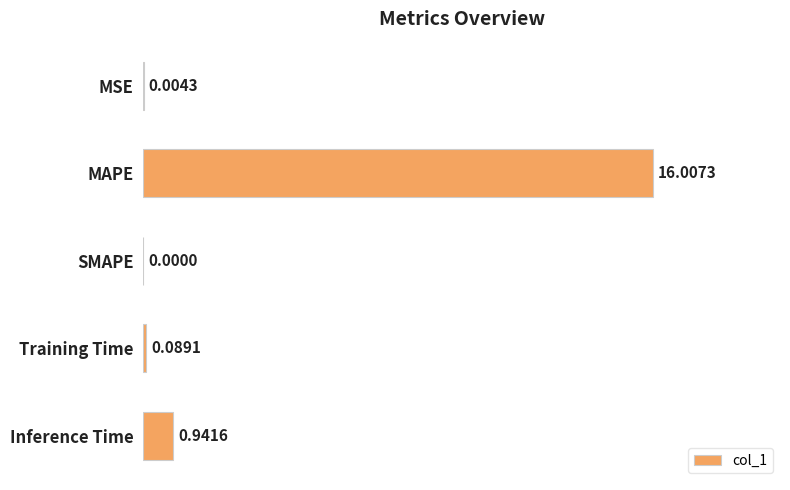

Which has a higher value, Inference Time or Training Time?

Inference Time